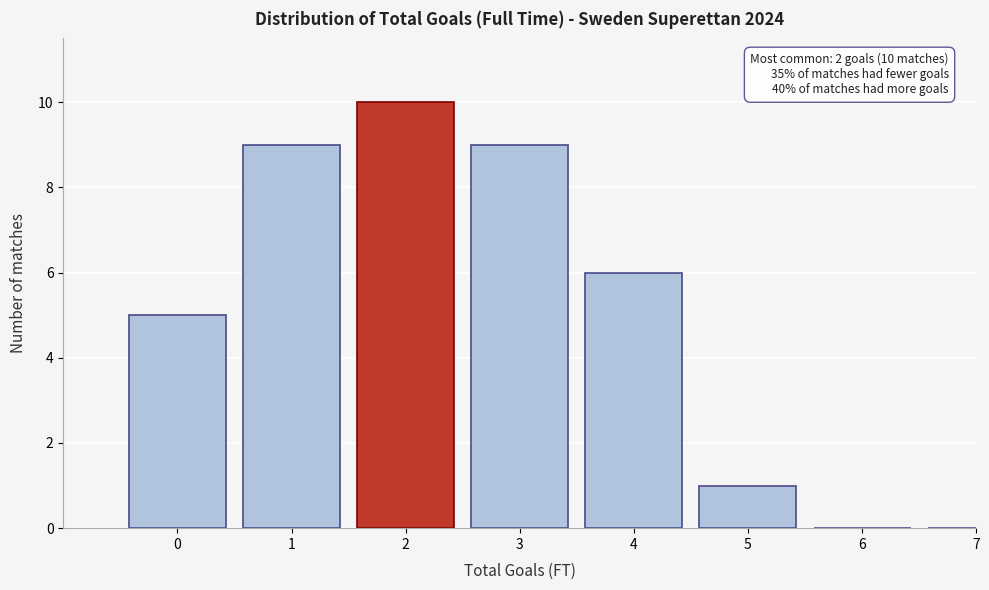

Reading left to right, extract all data points from this chart.

0=5	1=9	2=10	3=9	4=6	5=1	6=0	7=0